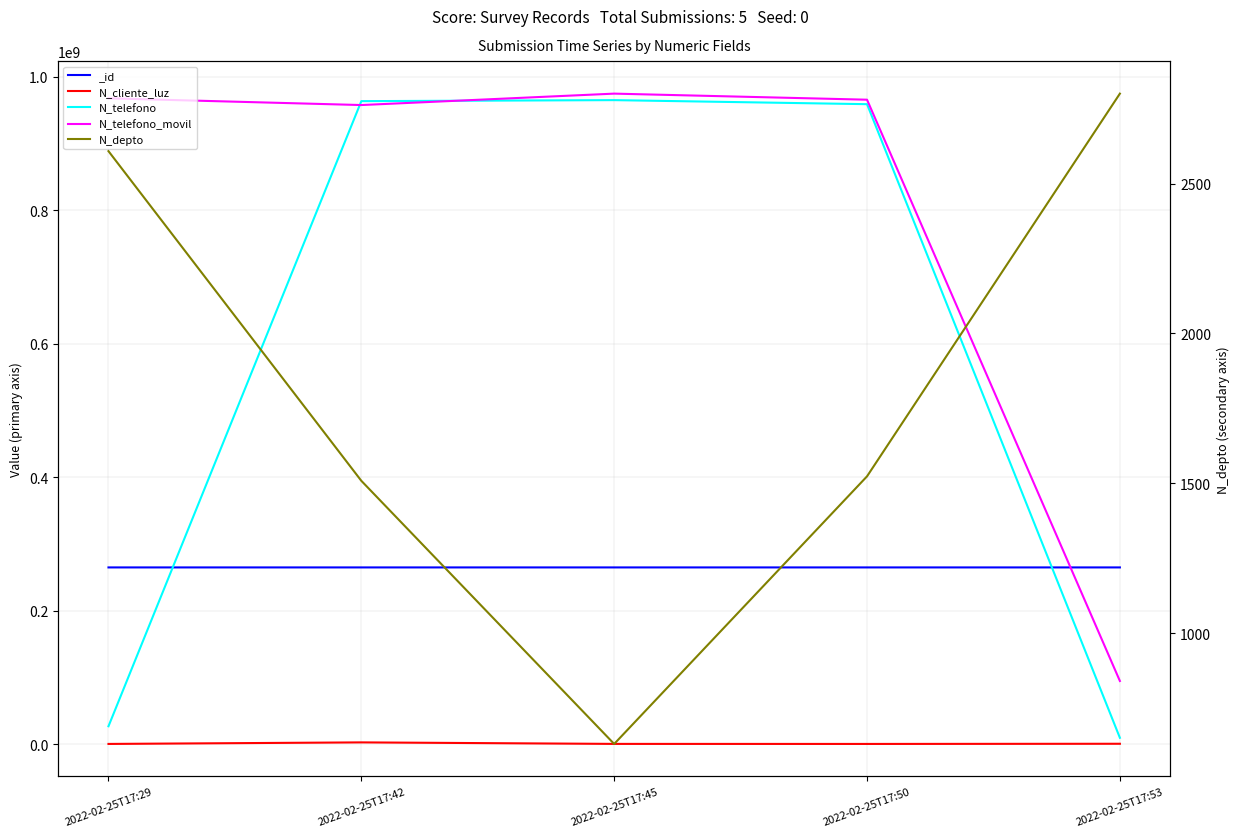

At which category does N_cliente_luz reach its first local peak?

2022-02-25T17:42